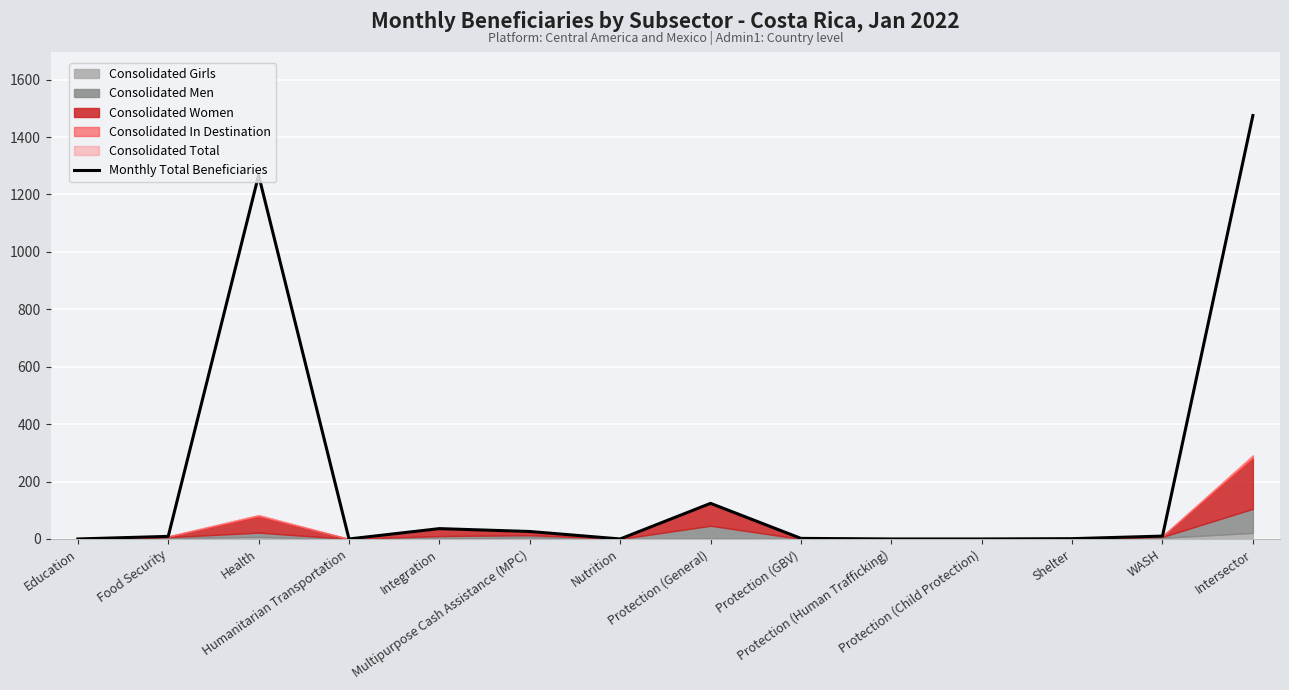

Reading left to right, what are all the values shown in this chart?

Education=0	Food Security=9	Health=1267	Humanitarian Transportation=0	Integration=36	Multipurpose Cash Assistance (MPC)=26	Nutrition=0	Protection (General)=124	Protection (GBV)=2	Protection (Human Trafficking)=0	Protection (Child Protection)=0	Shelter=1	WASH=10	Intersector=1475